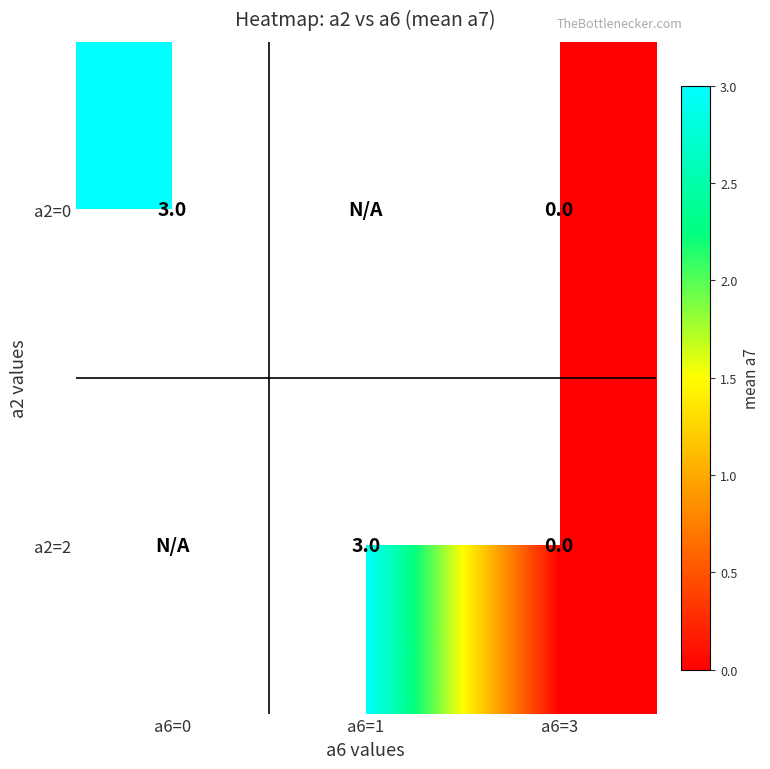

Is it true that a2=0 equals 5 at a6=0?

False